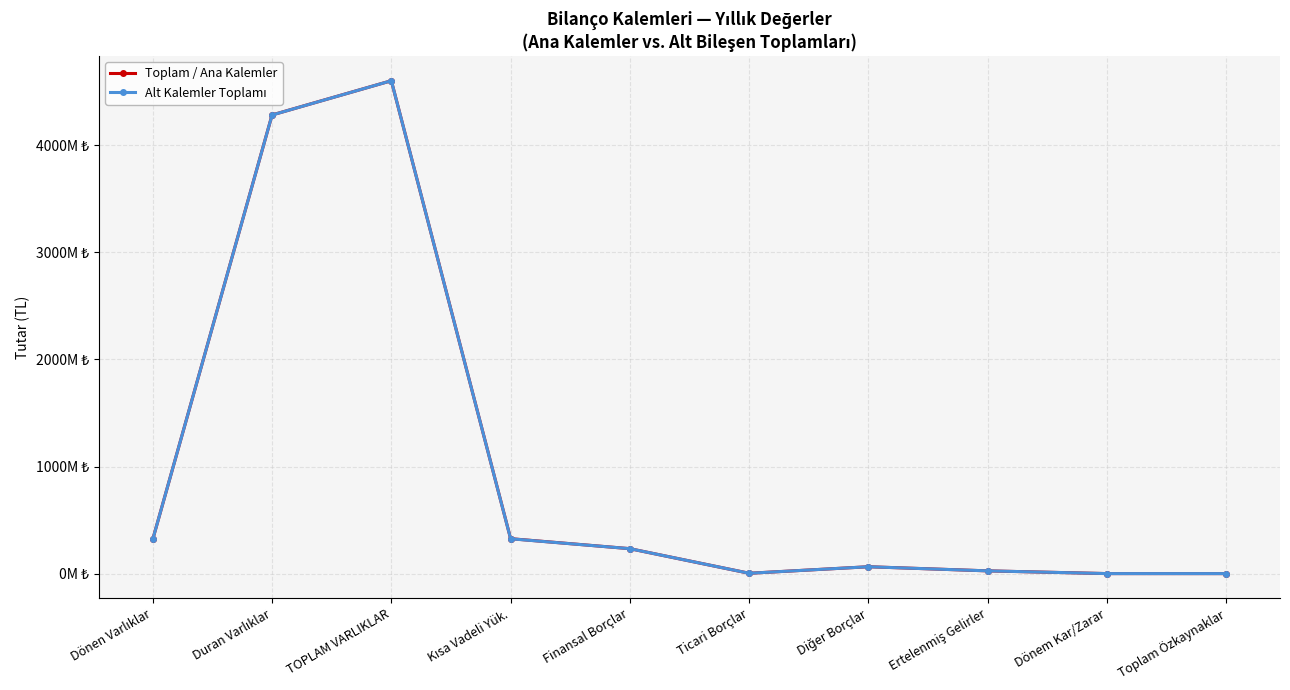

Is this an area chart (filled region under the line)?

No